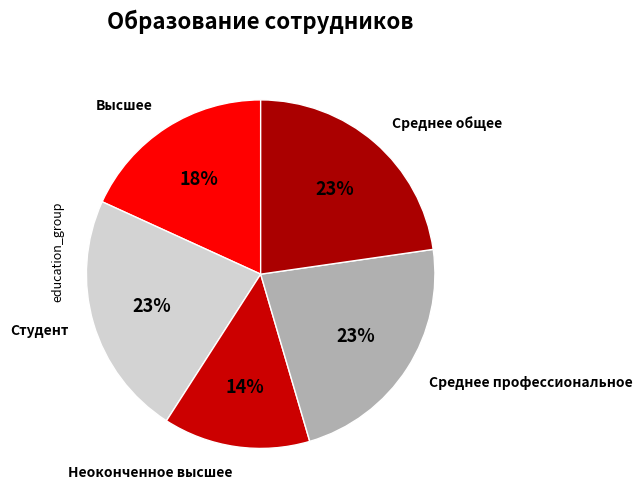

Which category has the smallest portion of the pie?

Неоконченное высшее